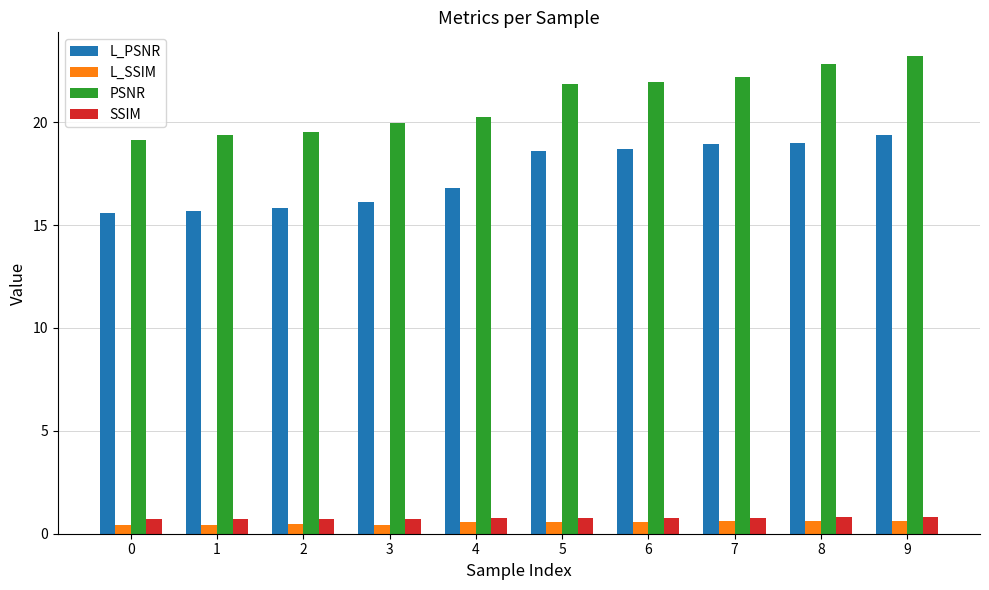

What is the highest value of the L_SSIM series?

0.6